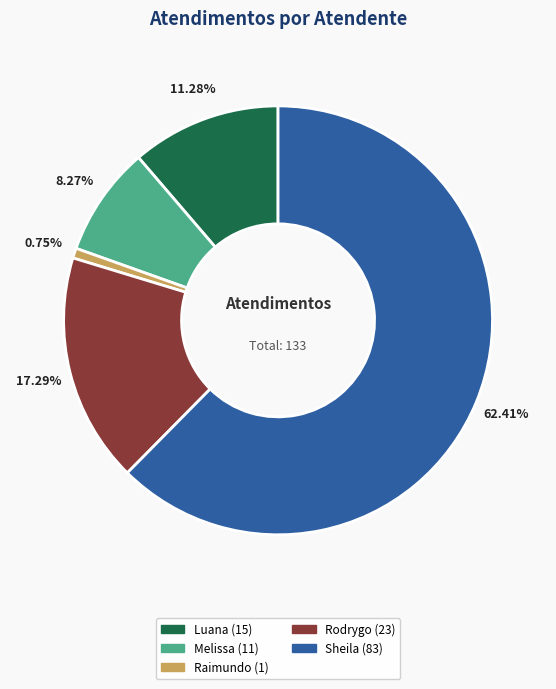

Is there a majority slice in this chart?

Yes